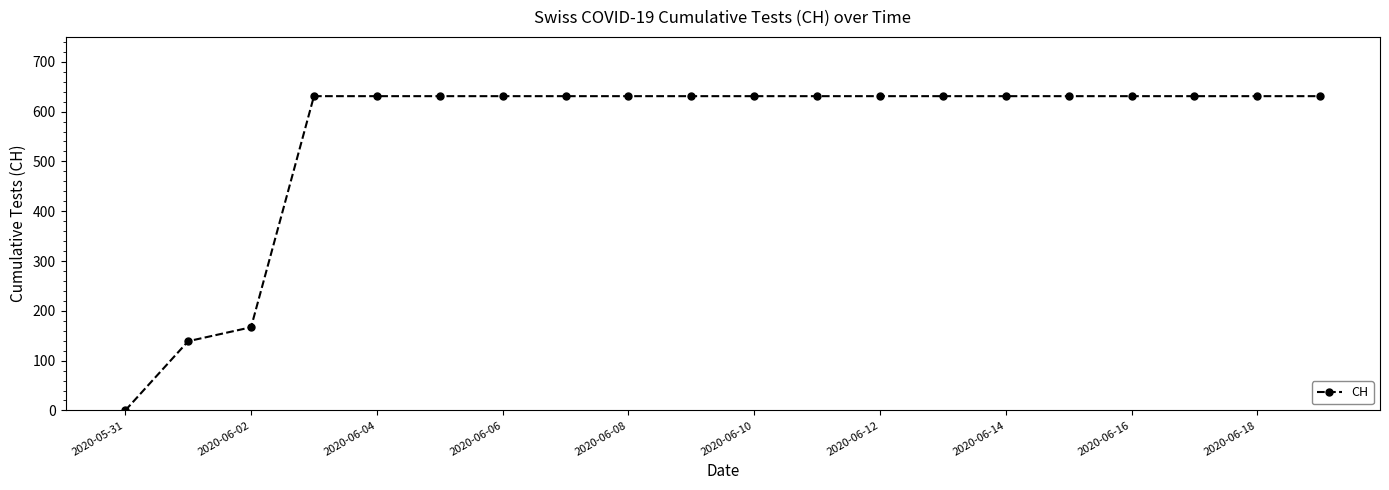

What is the difference between the second highest and minimum values?

631